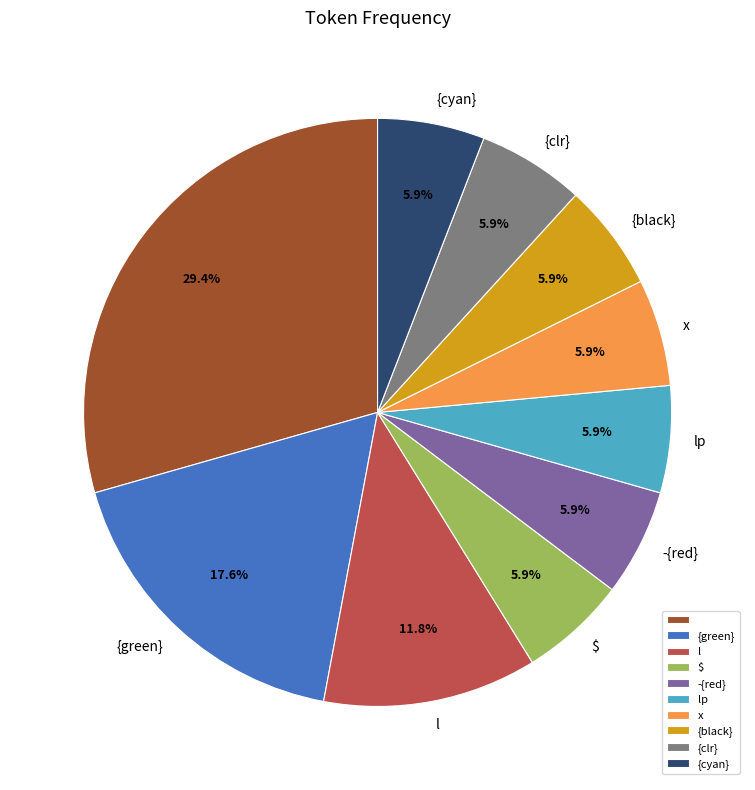

How many slices are in this pie chart?

10